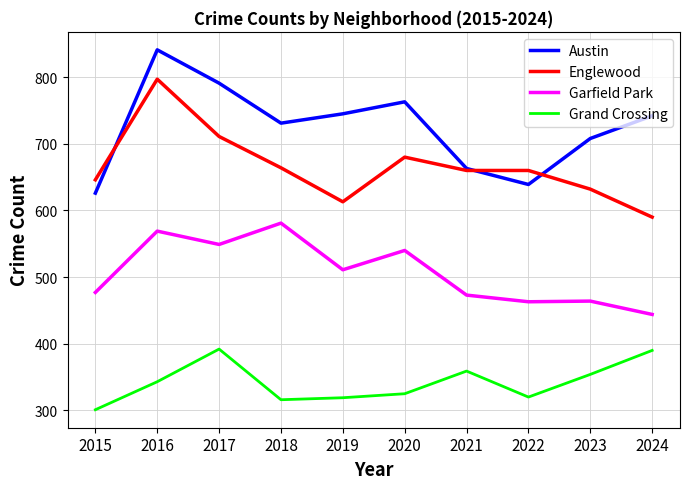

What is the difference between the Englewood values at 2019 and 2015?

33